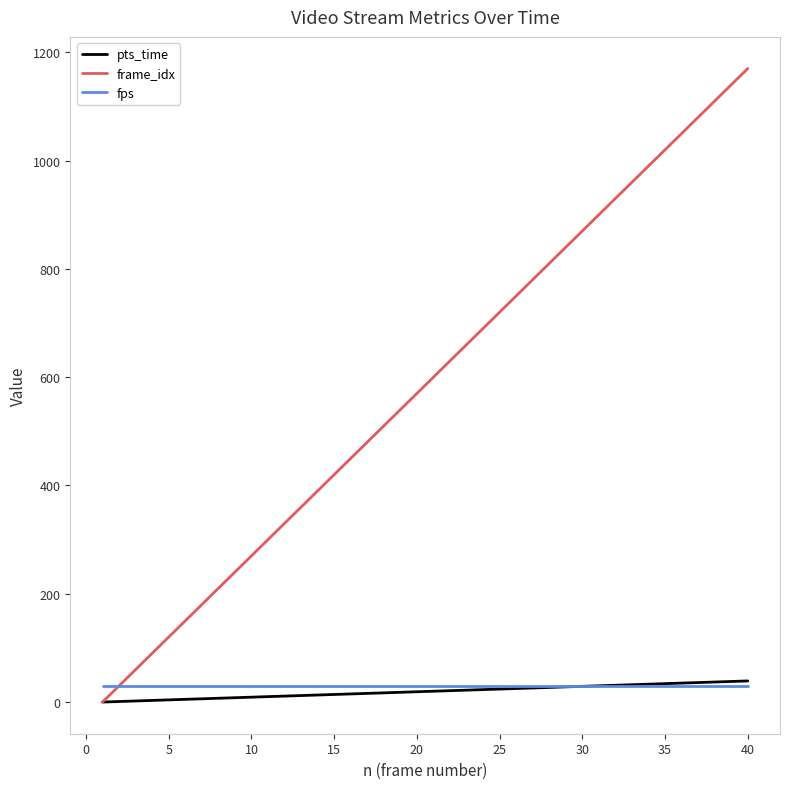

Which series has the largest total across all categories?

frame_idx